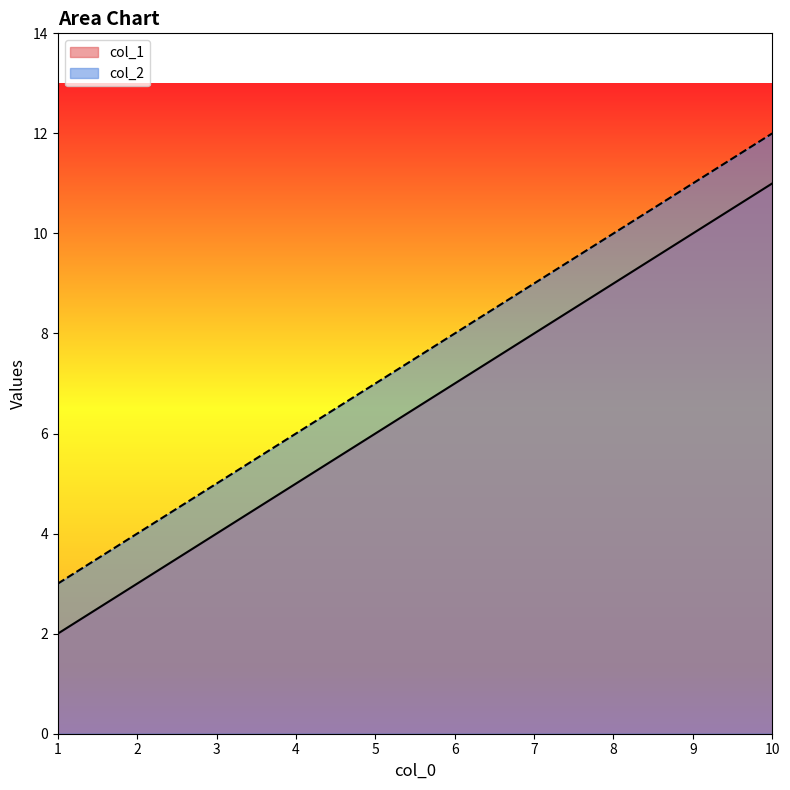

What is the sum of the col_1 values at 4 and 7?

13